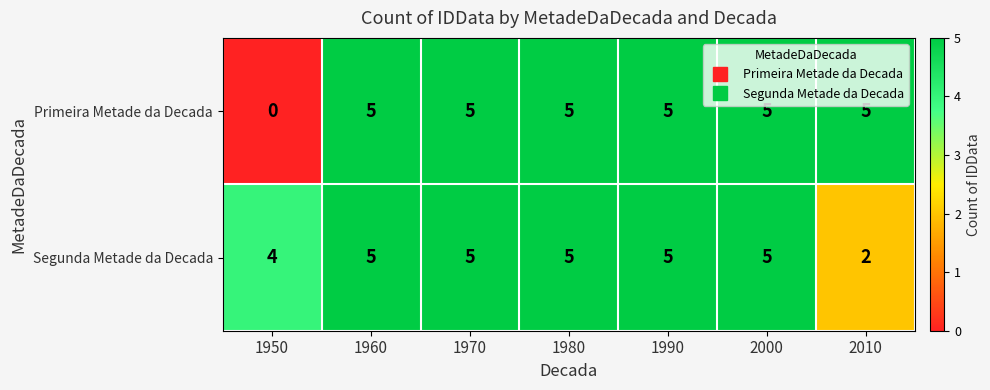

How many values in Primeira Metade da Decada are above zero?

6